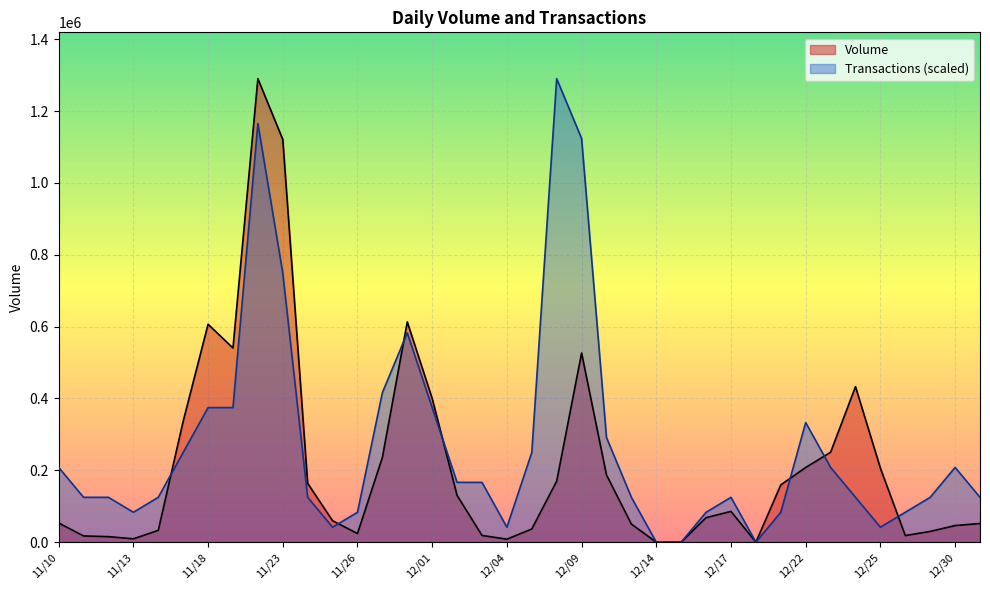

What is the average value of the Volume series?

215921.1